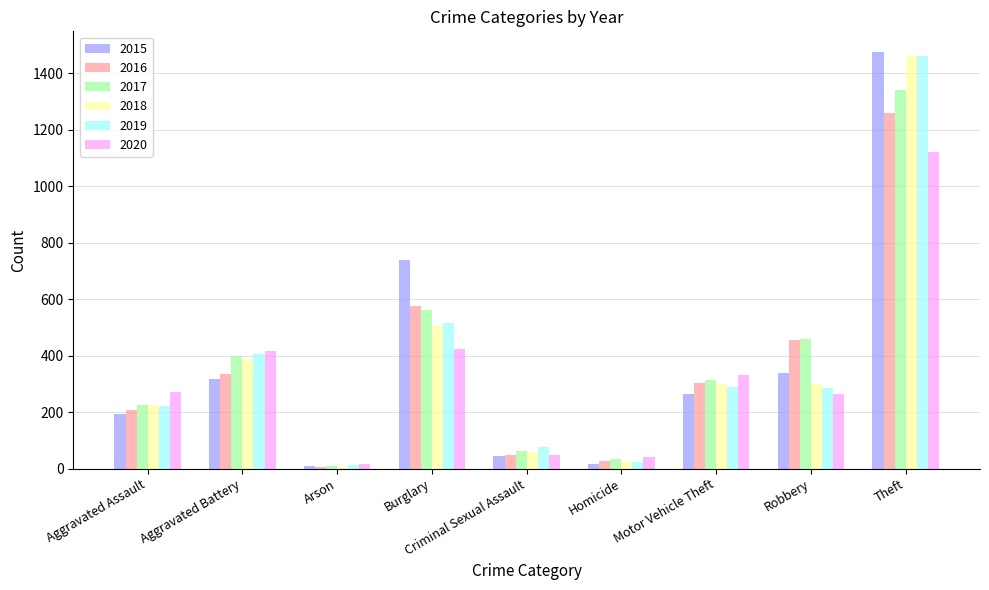

Is it true that 2018 equals 60 at Criminal Sexual Assault?

True